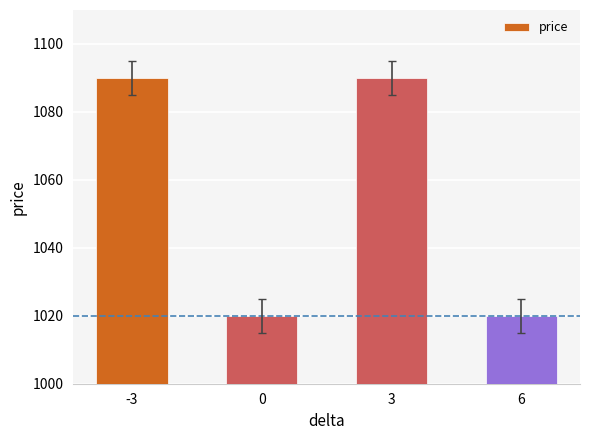

What is the minimum value shown in the chart?

1020